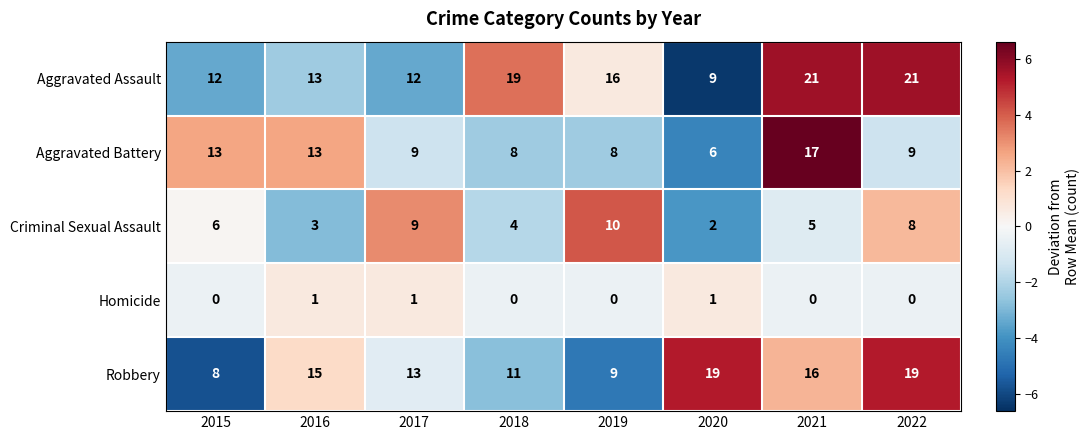

What is the maximum value shown in the chart?

21